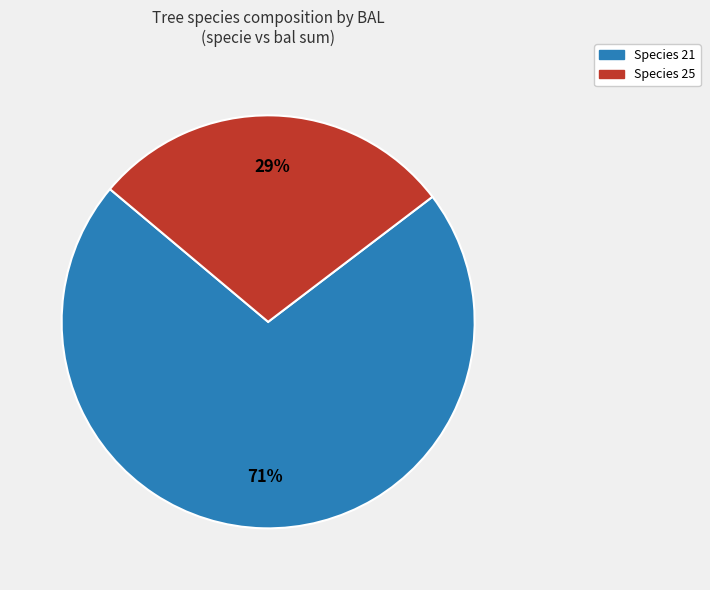

How many slices are in this pie chart?

2